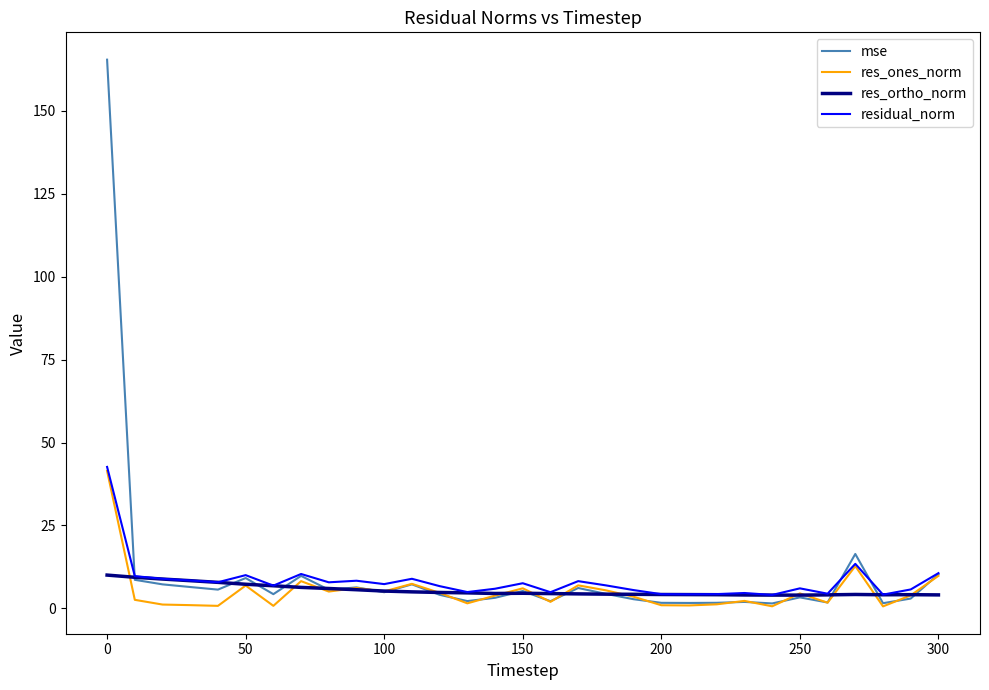

Which series has the largest range (max minus min)?

mse